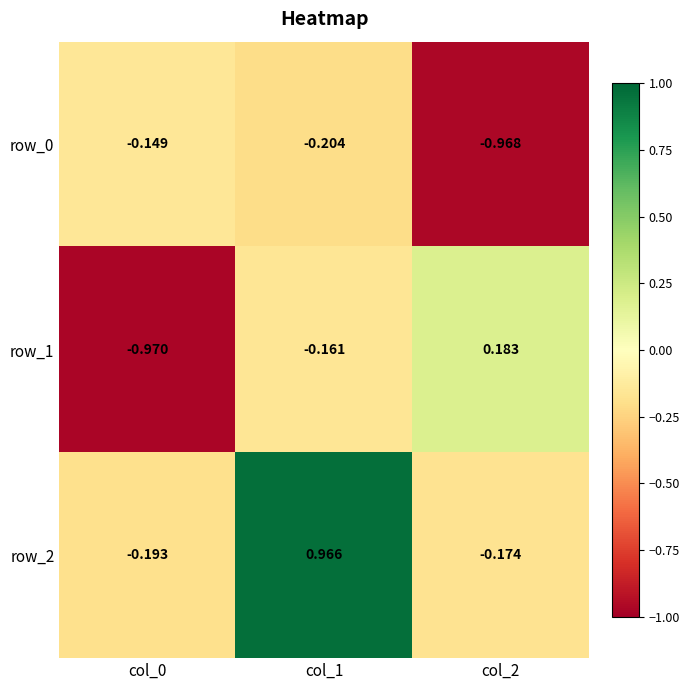

Is the value of row_0 at col_1 greater than the value of row_2 at col_1?

No